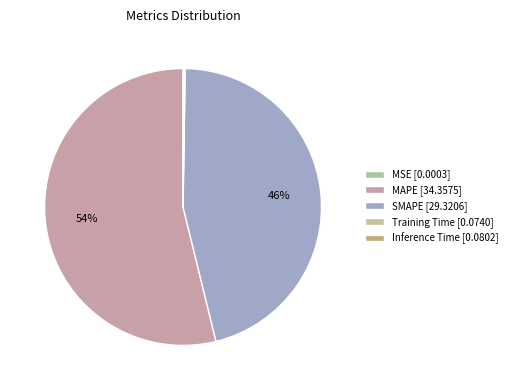

The MAPE slice represents 54% of the pie. True or false?

True